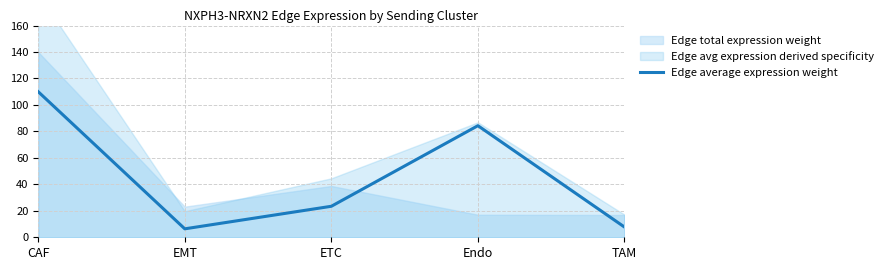

How many data points are less than 23?

2